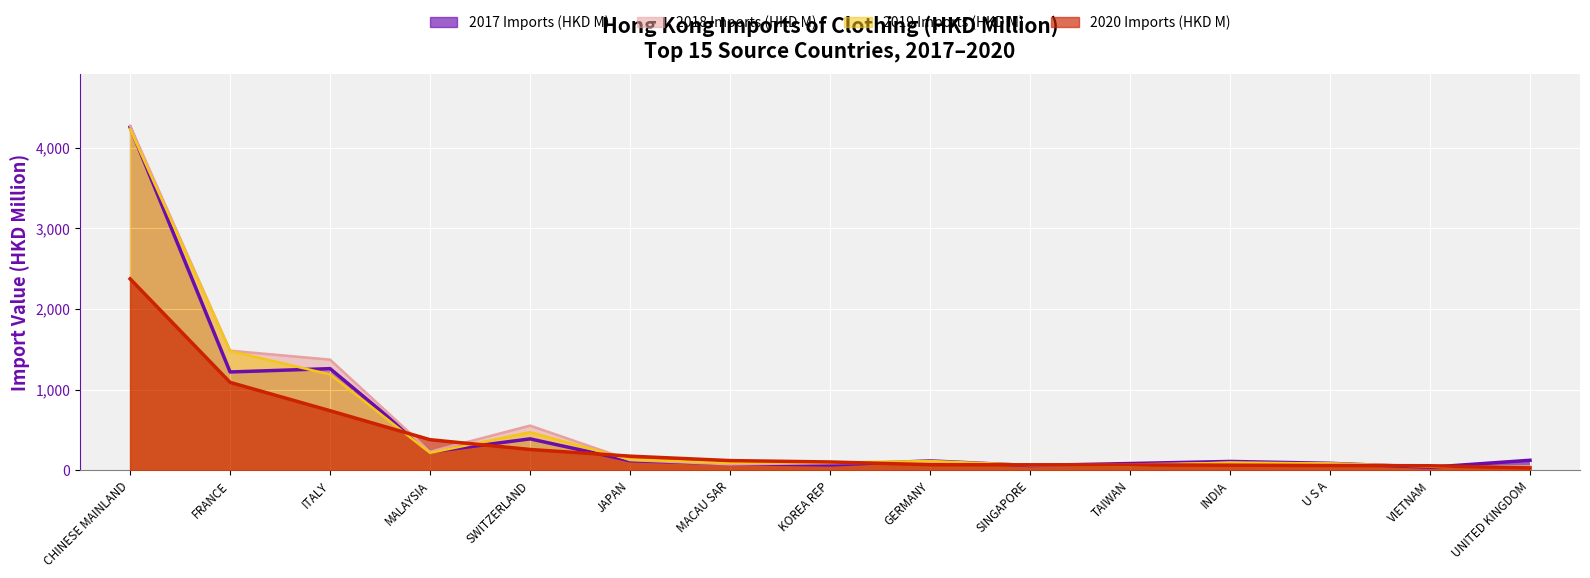

At CHINESE MAINLAND, list the series in order from smallest to largest.

2020 Imports (HKD M), 2019 Imports (HKD M), 2017 Imports (HKD M), 2018 Imports (HKD M)